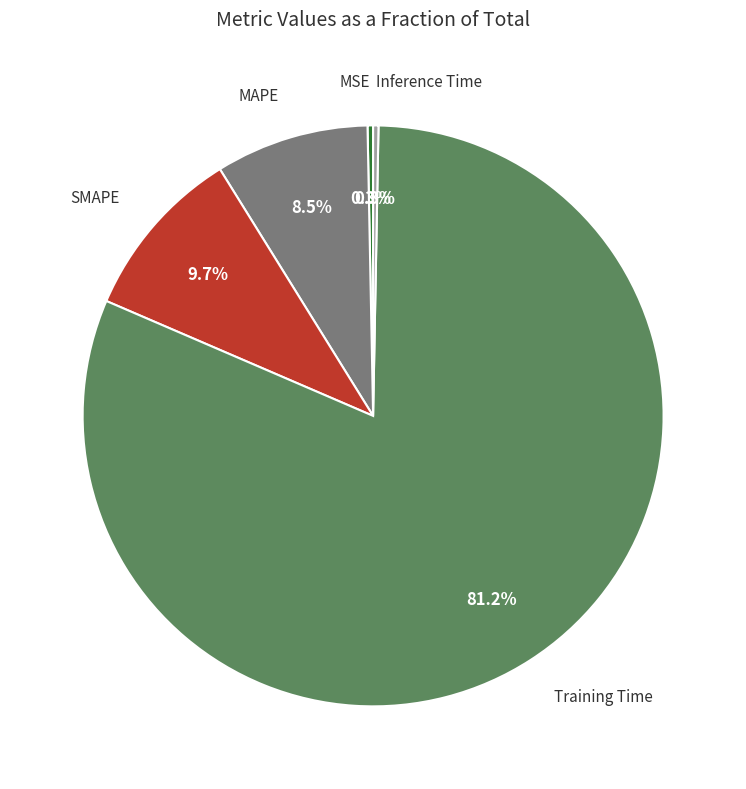

Is there a majority slice in this chart?

Yes